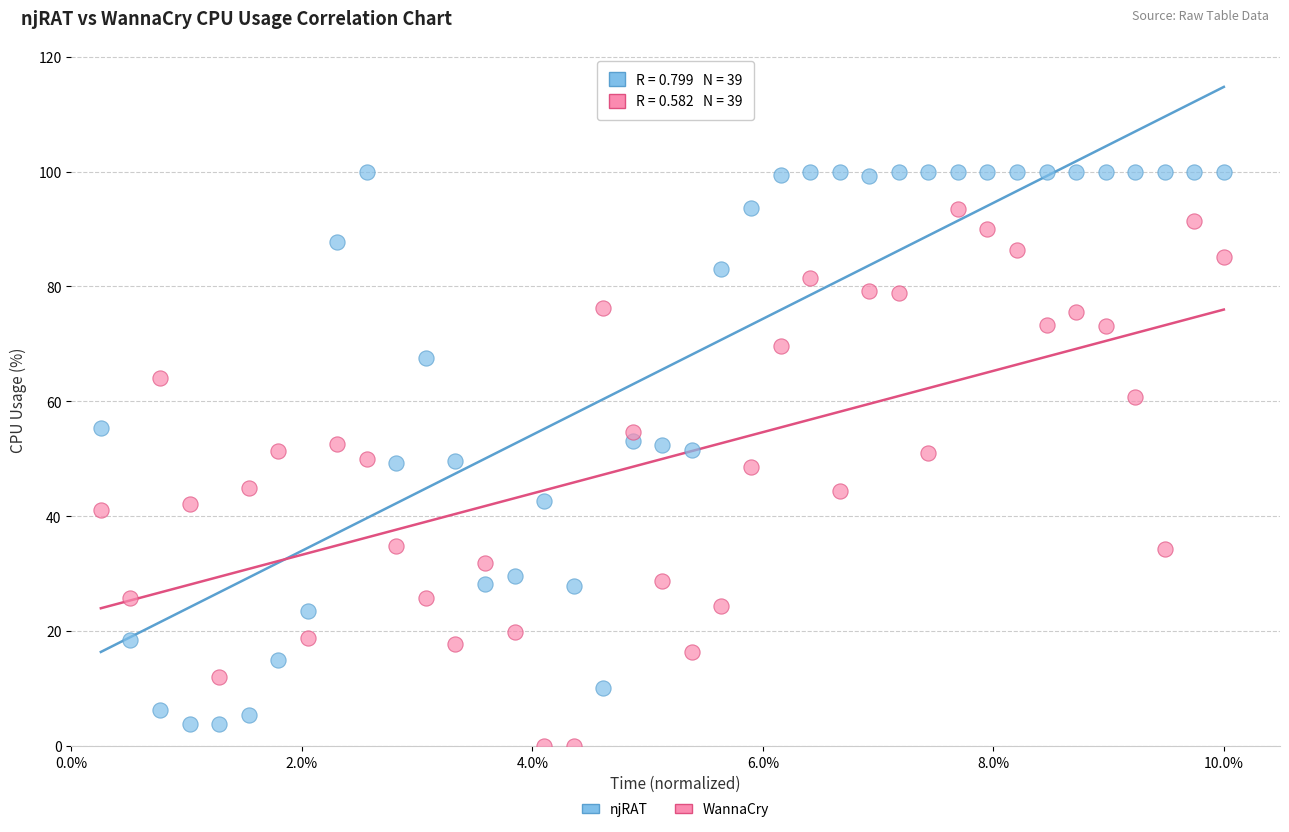

Which series contains the highest Y value?

njRAT